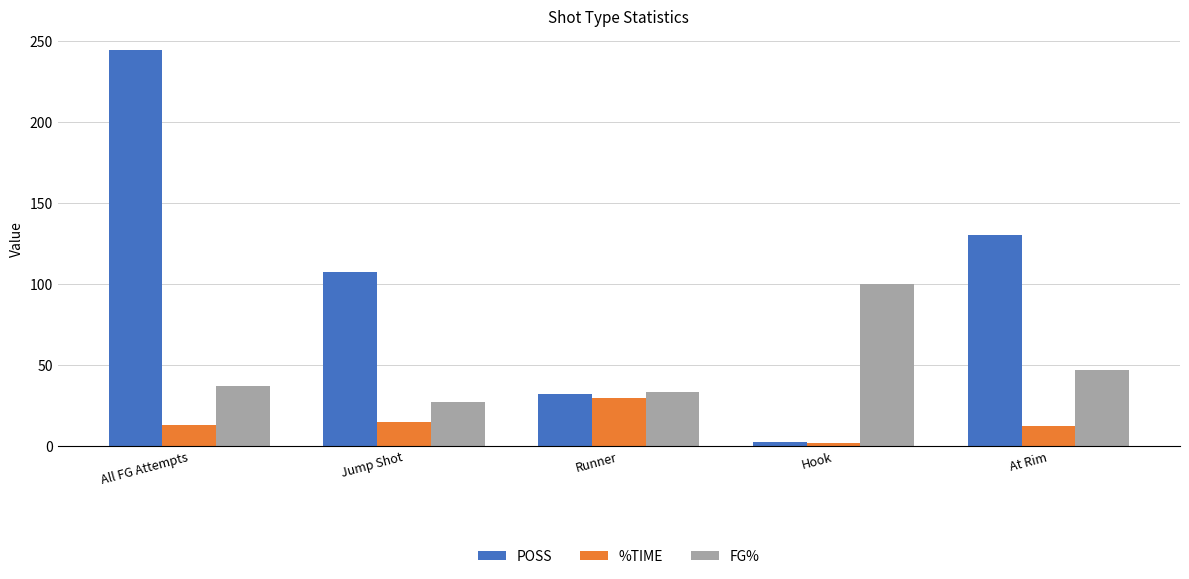

Rank the series by their maximum value, from lowest to highest.

%TIME, FG%, POSS